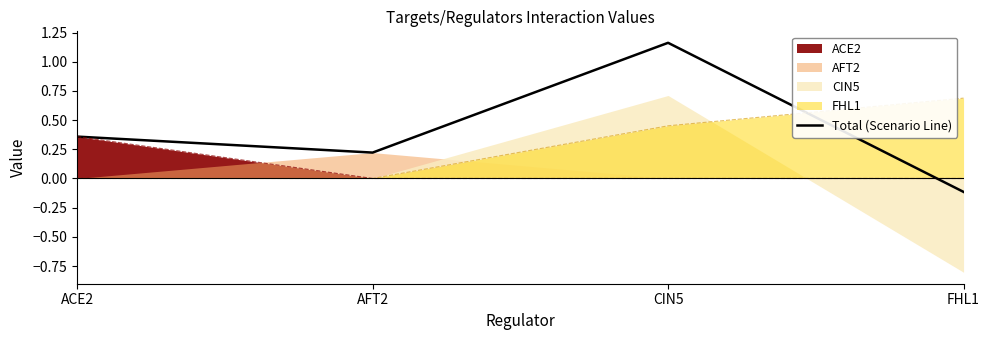

Reading left to right, extract all data points from this chart.

ACE2=0.4	AFT2=0.2	CIN5=1.2	FHL1=-0.1